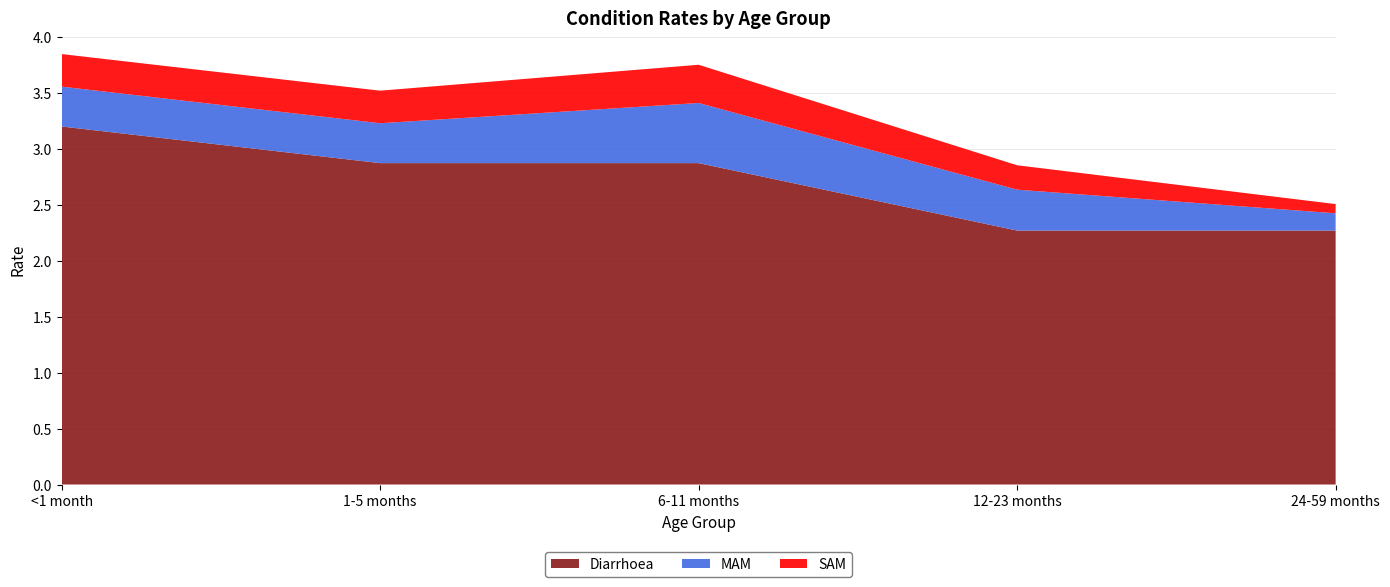

Reading right to left, list all the values displayed in this chart.

Diarrhoea: 24-59 months=2.3	12-23 months=2.3	6-11 months=2.9	1-5 months=2.9	<1 month=3.2
MAM: 24-59 months=0.2	12-23 months=0.4	6-11 months=0.5	1-5 months=0.4	<1 month=0.4
SAM: 24-59 months=0.1	12-23 months=0.2	6-11 months=0.3	1-5 months=0.3	<1 month=0.3